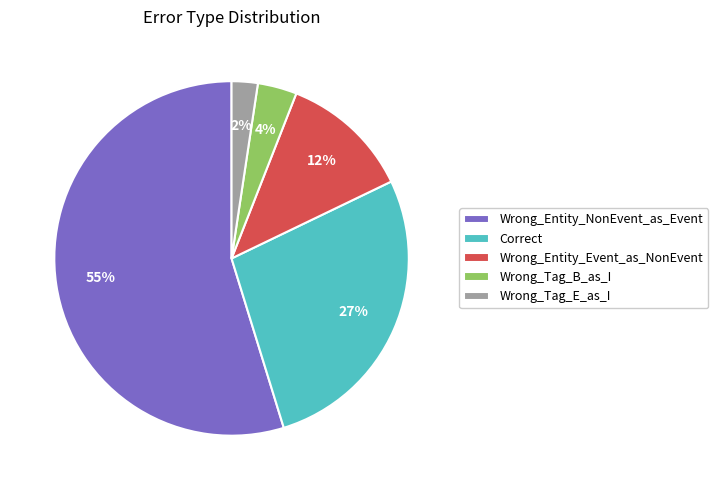

What is the ratio of the value at Wrong_Entity_NonEvent_as_Event to the value at Wrong_Entity_Event_as_NonEvent?

4.6